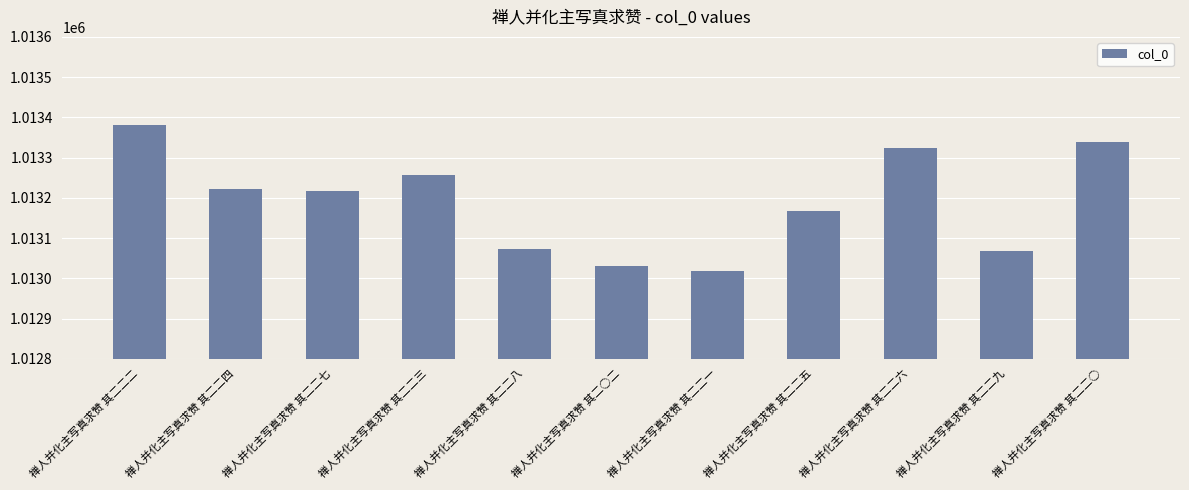

What position from the left is 禅人并化主写真求赞 其二二二?

1